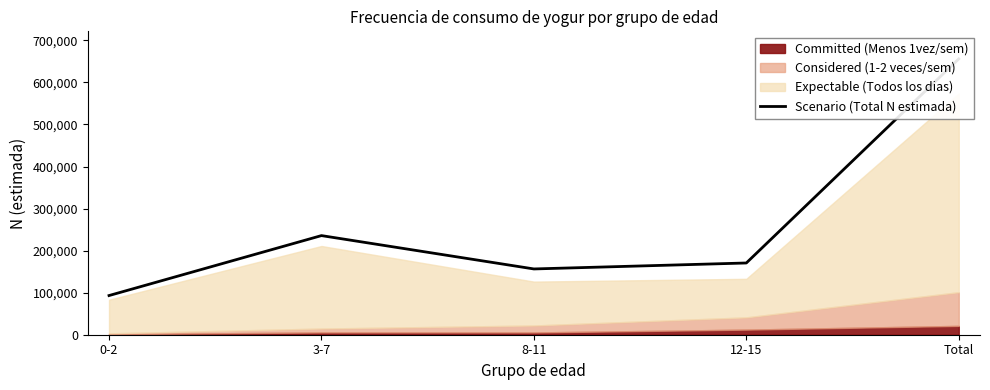

How many values exceed 170619?

2